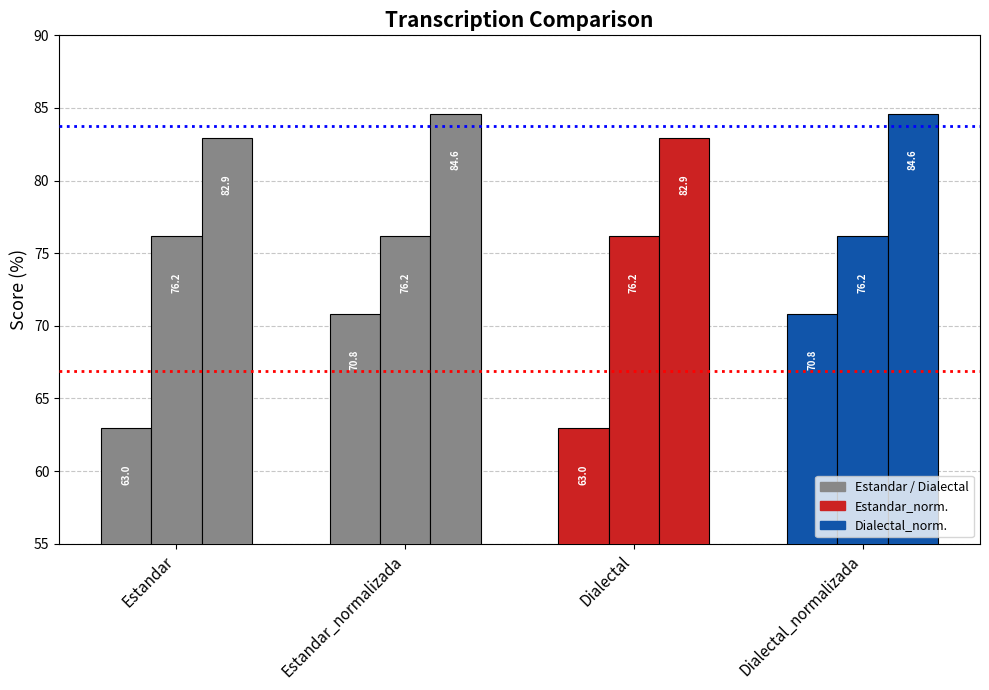

How many distinct data groups are displayed?

3